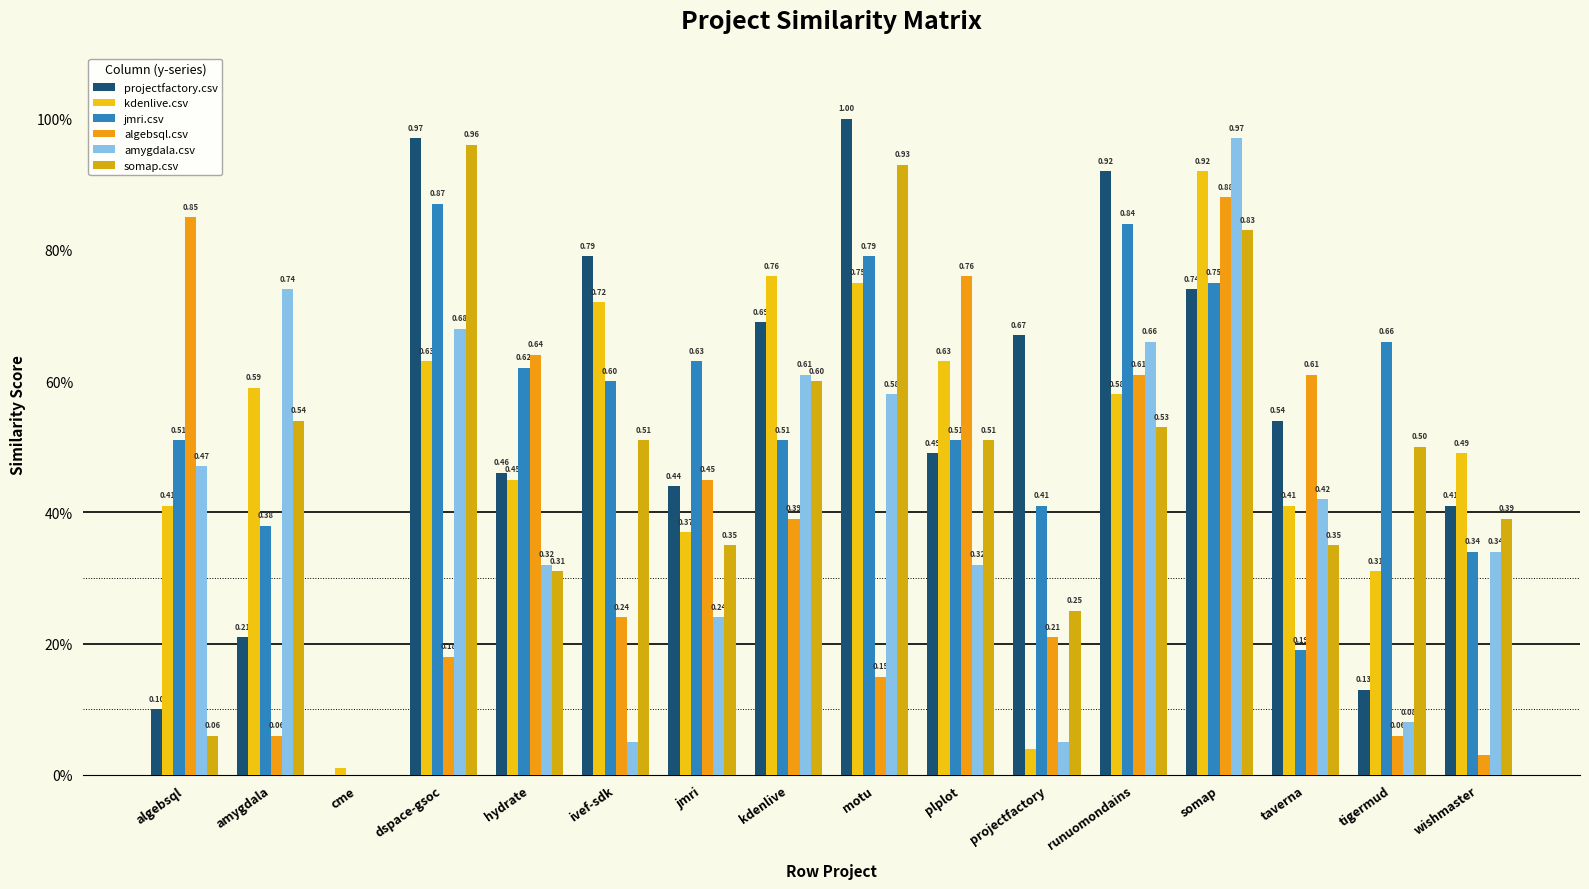

Are the bars horizontal?

No